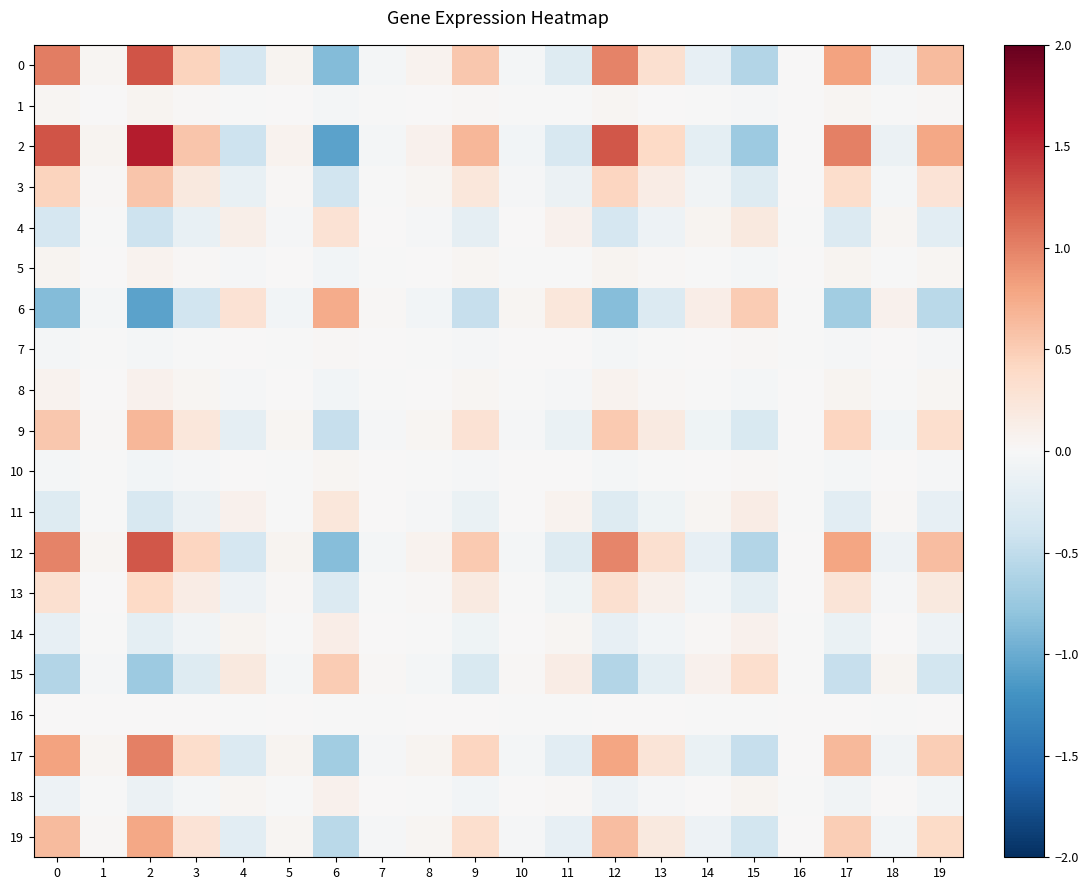

What is the difference between the highest and lowest values at 9?

1.1